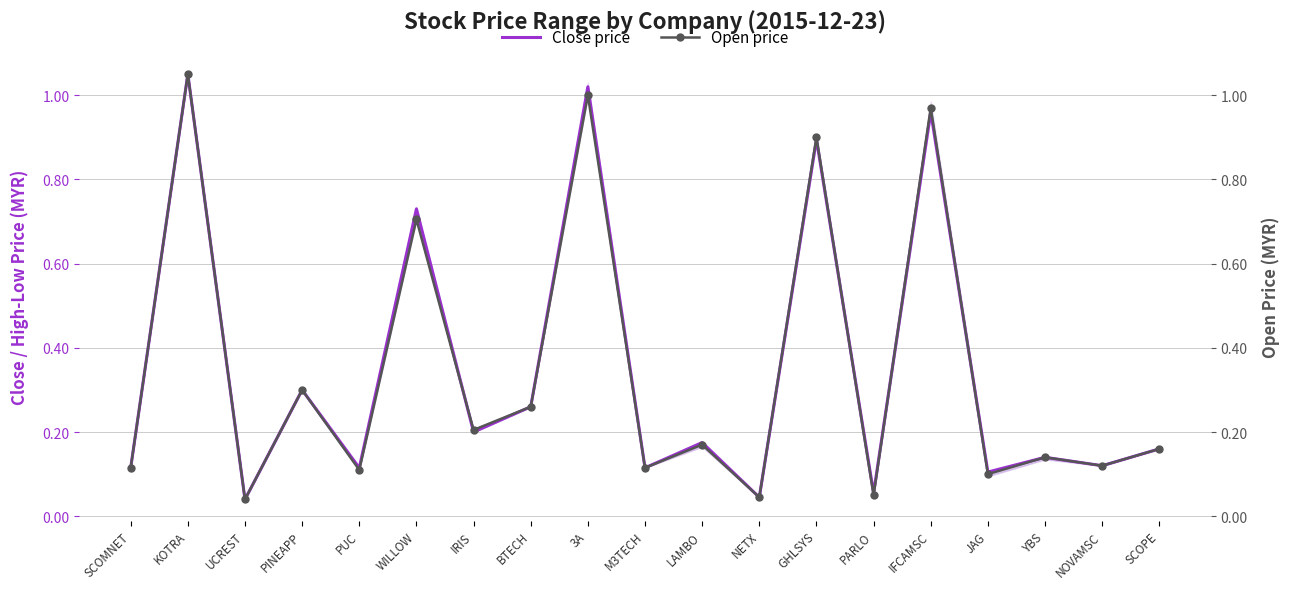

What are all the series names shown in the legend?

Close price, Open price